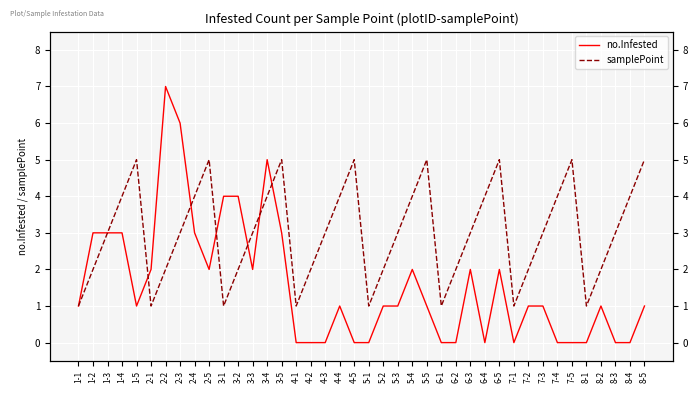

Rank the categories by no.Infested value from highest to lowest.

2-2, 2-3, 3-4, 3-1, 3-2, 1-2, 1-3, 1-4, 2-4, 3-5, 2-1, 2-5, 3-3, 5-4, 6-3, 6-5, 1-1, 1-5, 4-4, 5-2, 5-3, 5-5, 7-2, 7-3, 8-2, 8-5, 4-1, 4-2, 4-3, 4-5, 5-1, 6-1, 6-2, 6-4, 7-1, 7-4, 7-5, 8-1, 8-3, 8-4